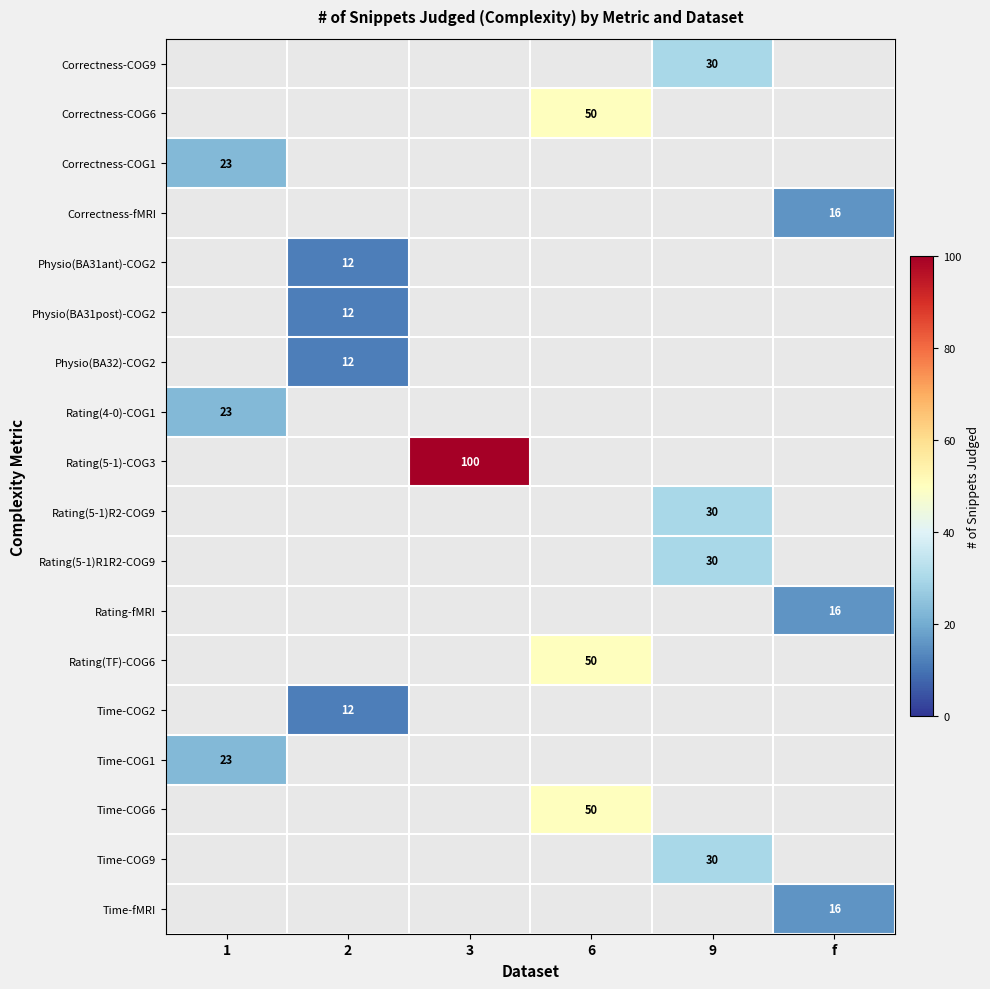

Which label corresponds to the smallest value in the chart?

1